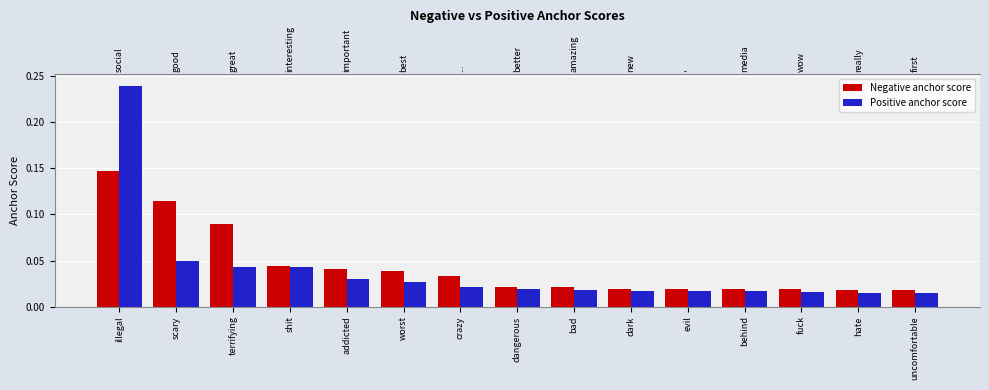

Does the chart contain any negative values?

No